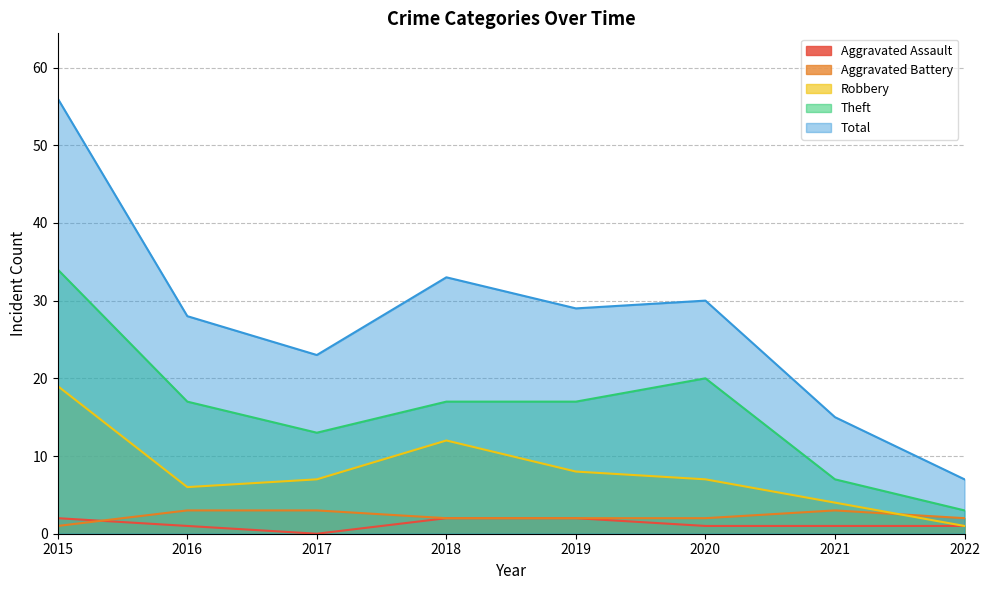

How many values in the Aggravated Assault series are below 1?

1